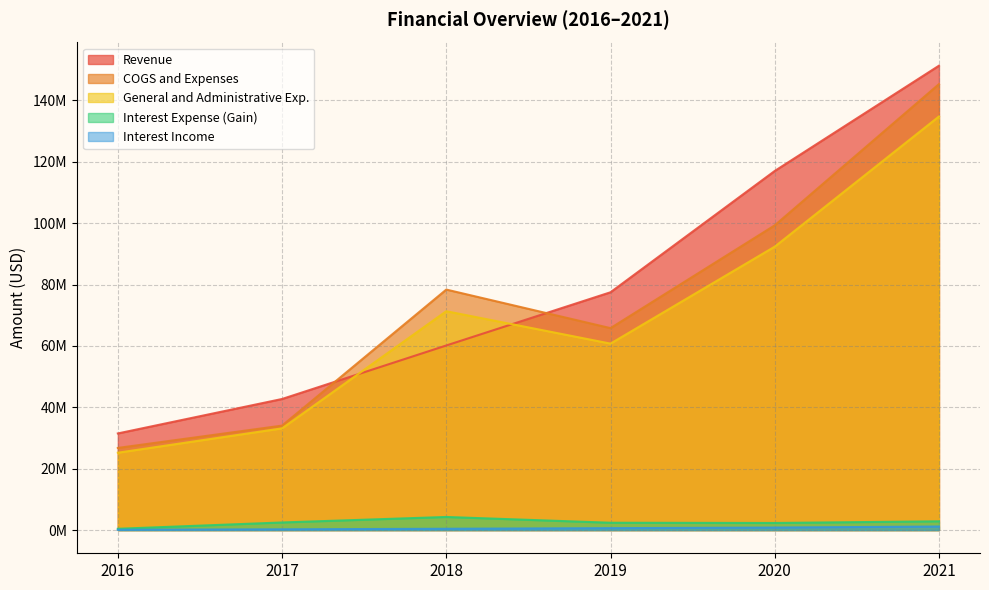

Which series has the largest range (max minus min)?

Revenue